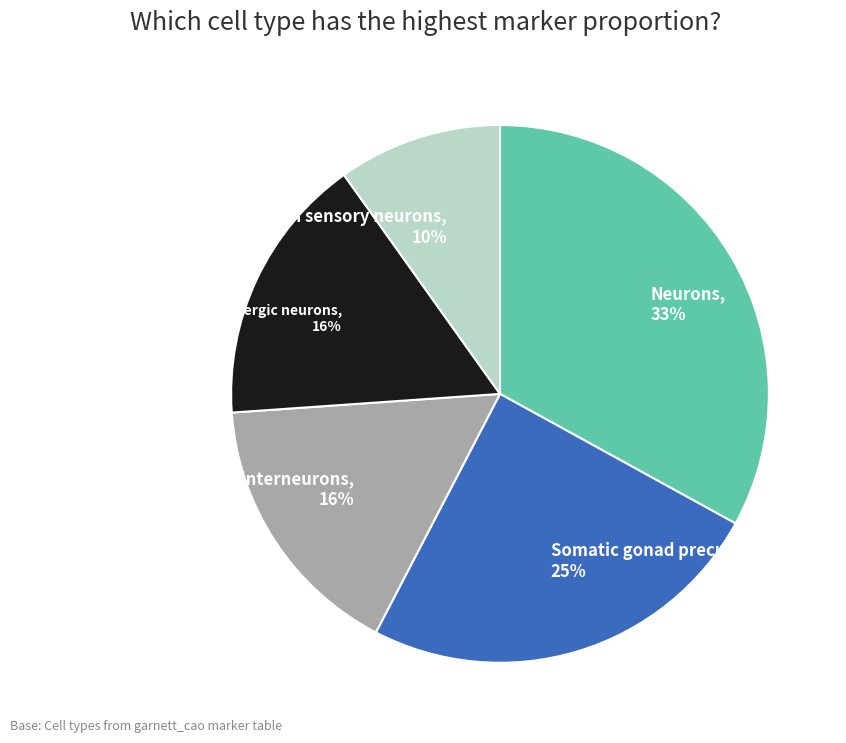

Count the number of slices in the pie.

5